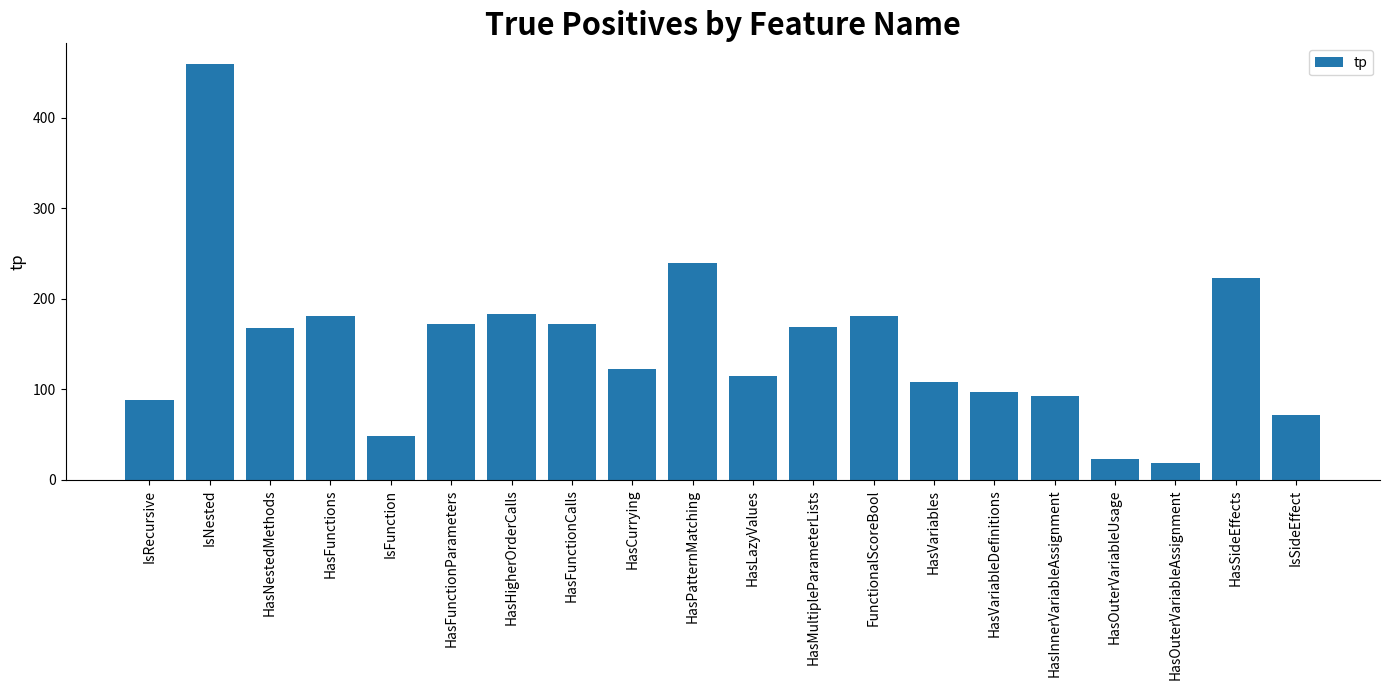

What is the maximum value shown in the chart?

459